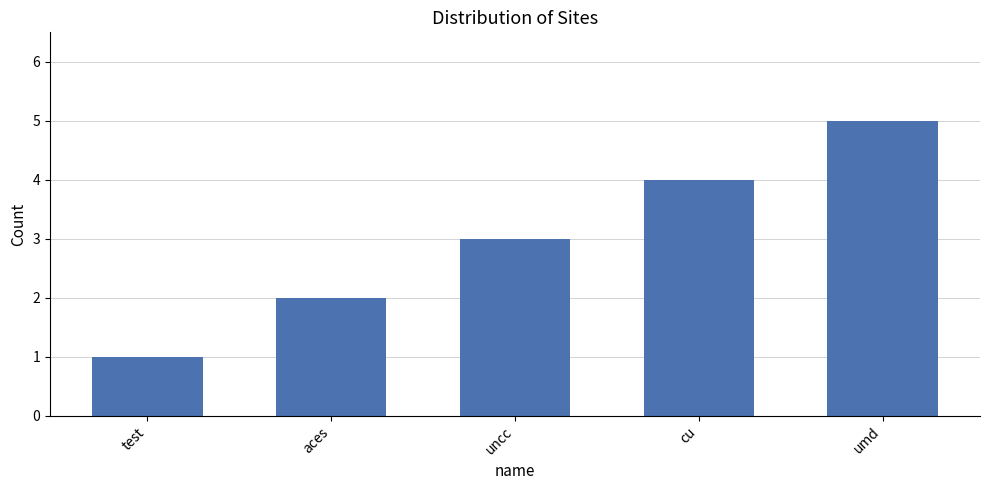

How many categories are shown in the chart?

5